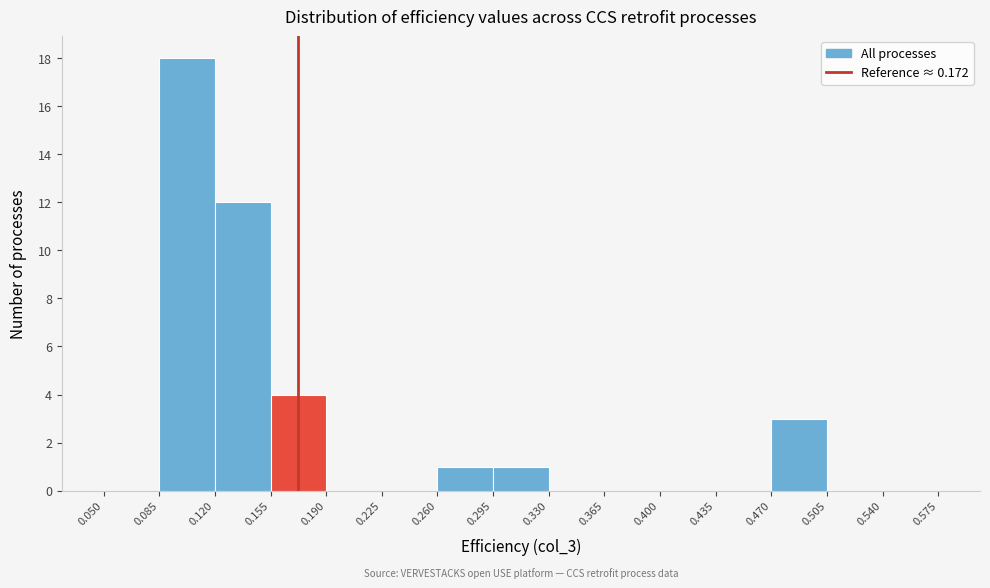

Over which range of the x-axis is the bar tallest?

0.085 to 0.120